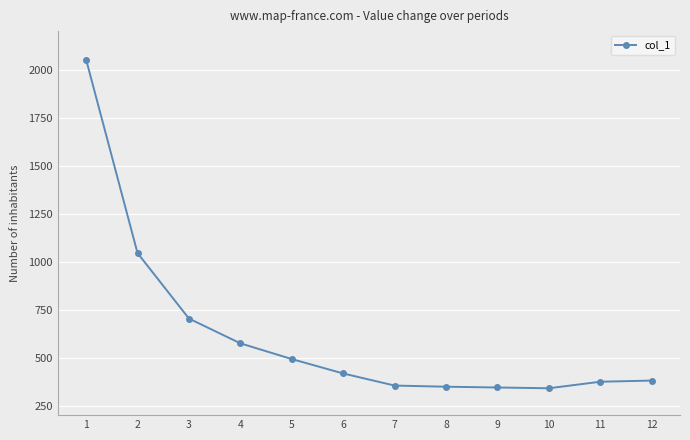

What is the sum of the values at 2 and 4?

1618